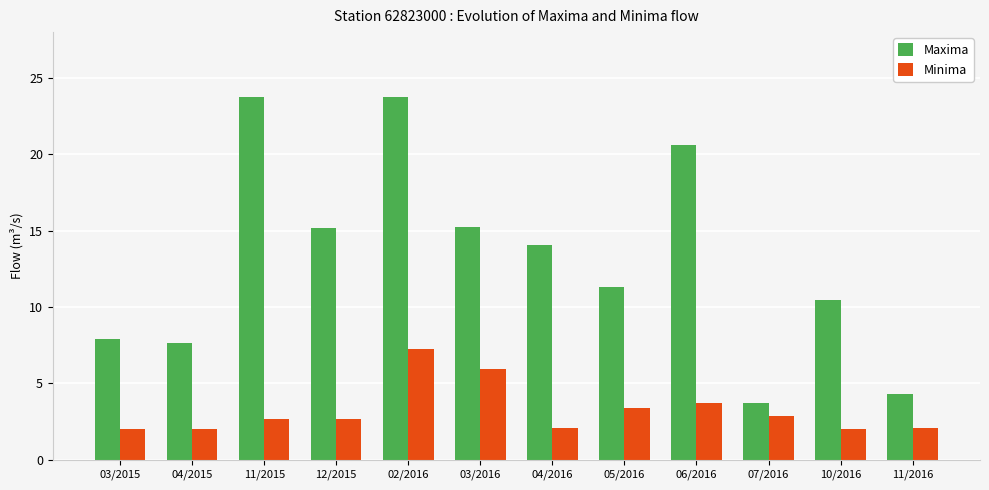

Which category has the highest value in the Minima series?

02/2016